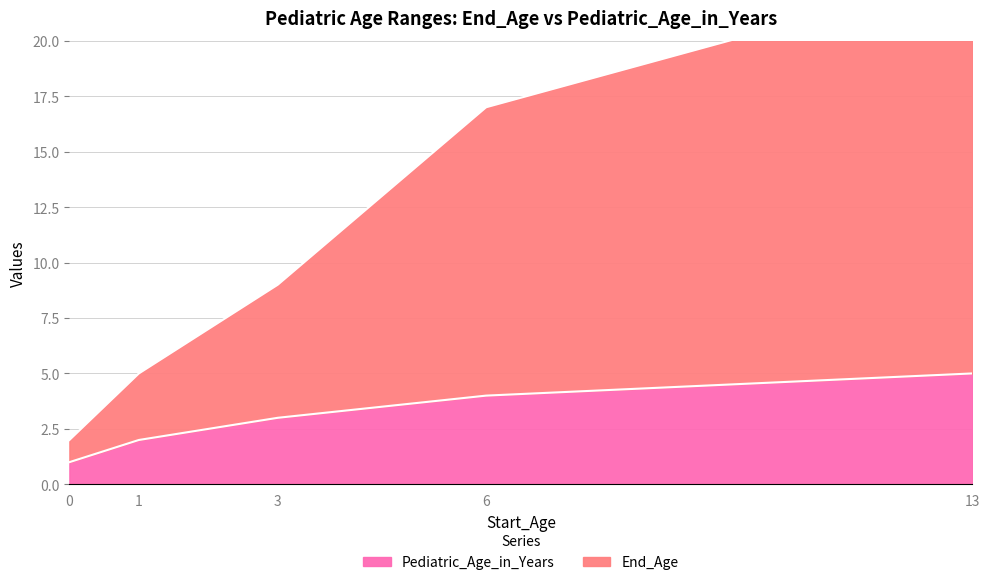

The Pediatric_Age_in_Years series shows 2 at 1. True or false?

True